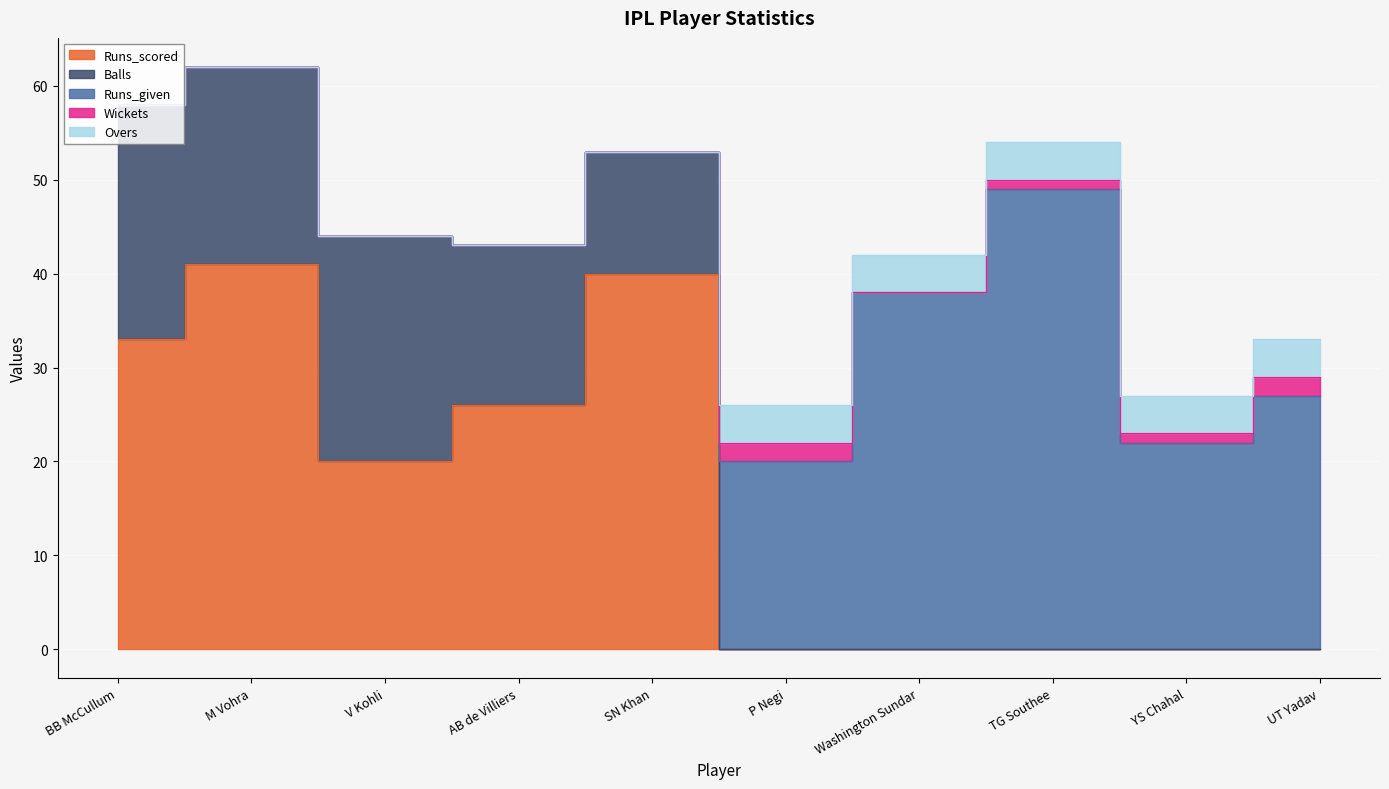

After their last crossing, which series has the higher values: Balls or Overs?

Overs